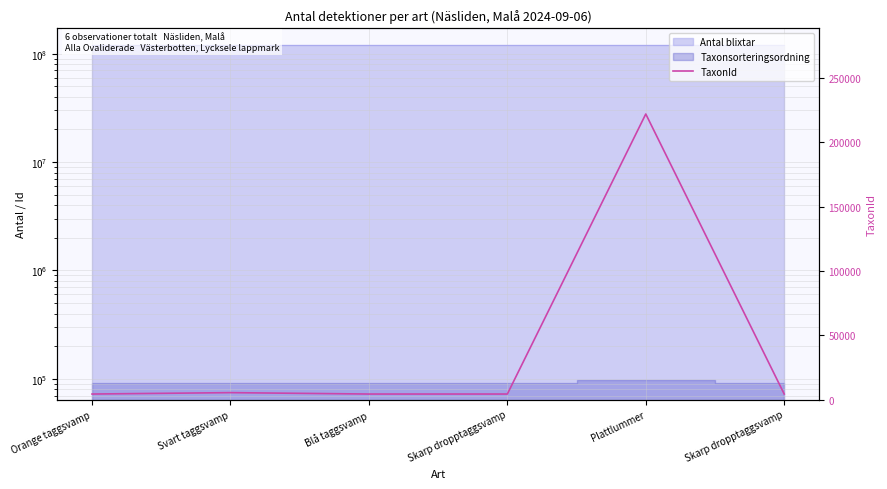

Reading left to right, extract all data points from this chart.

4361	5449	4362	4366	221941	4366